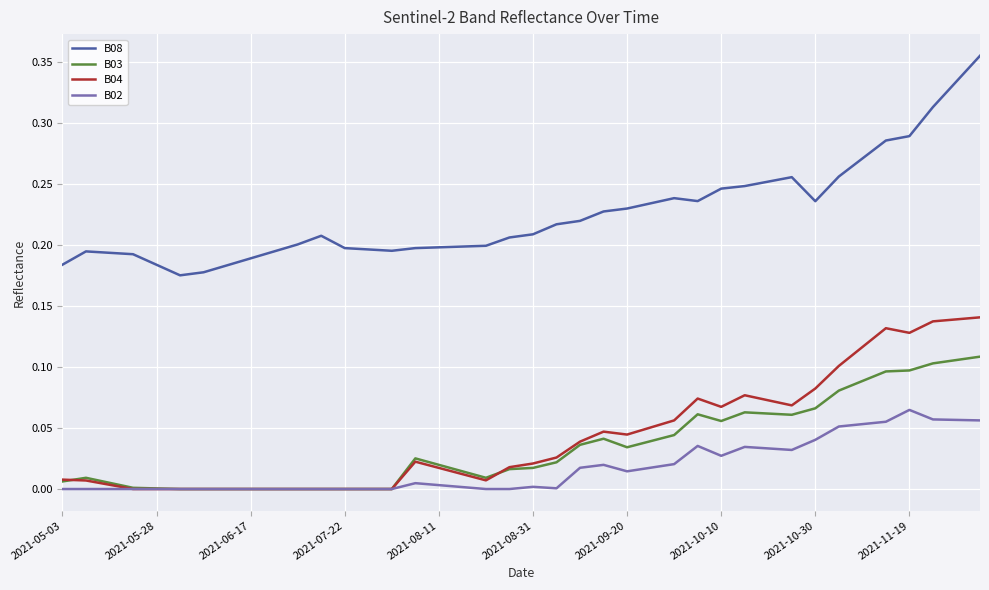

True or false: B04 has more than 2 interior local peaks.

True